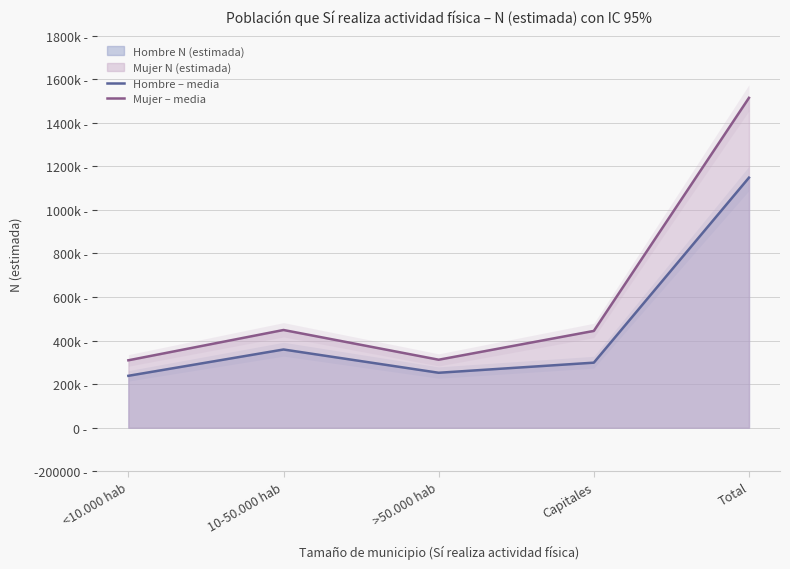

How many categories are shown in the chart?

5